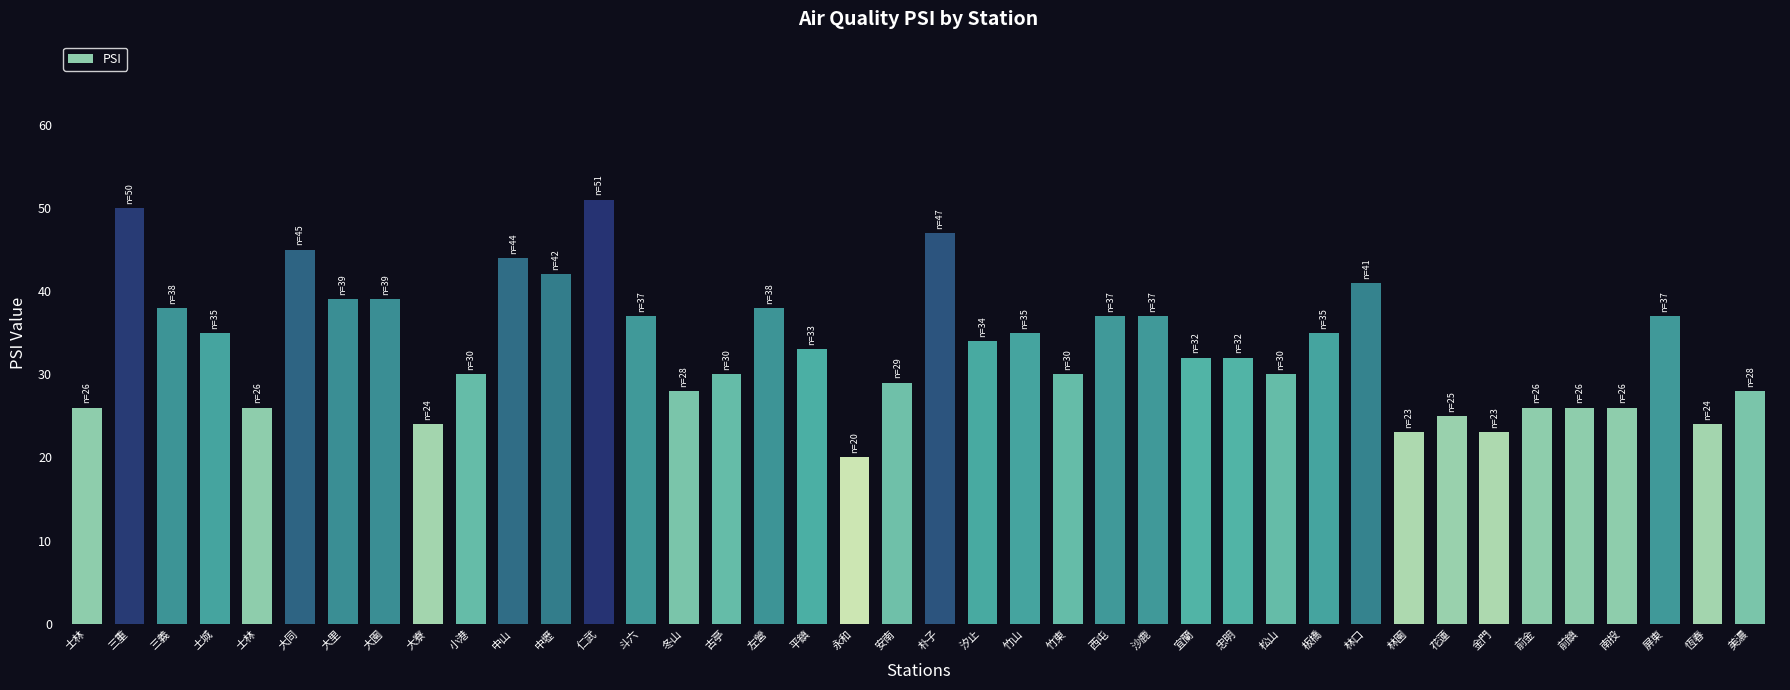

How many bars are there in total?

40